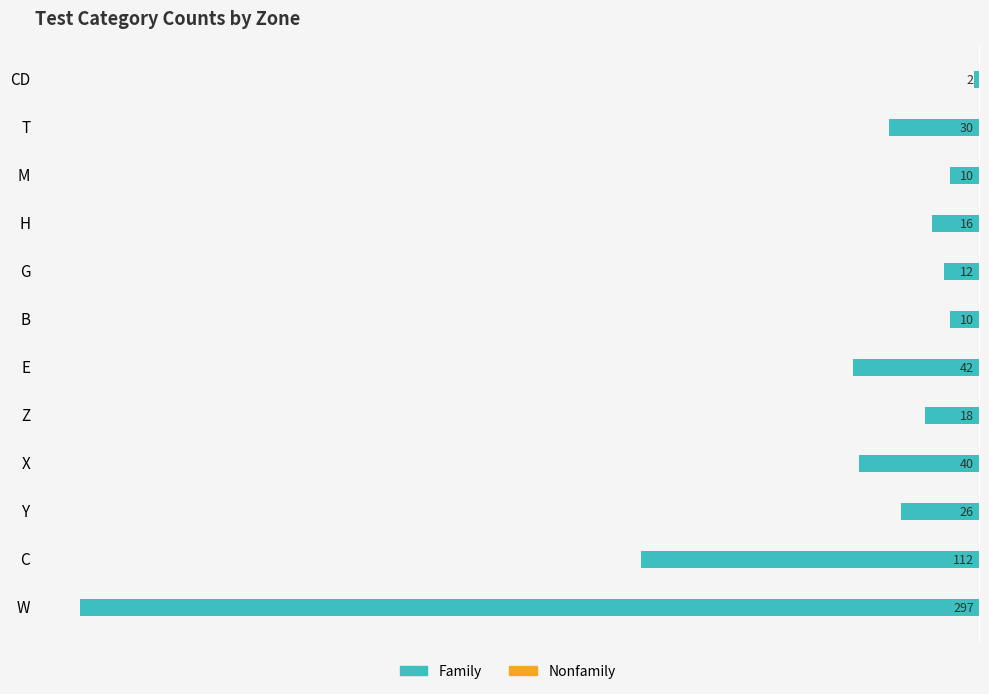

Are the bars horizontal?

Yes